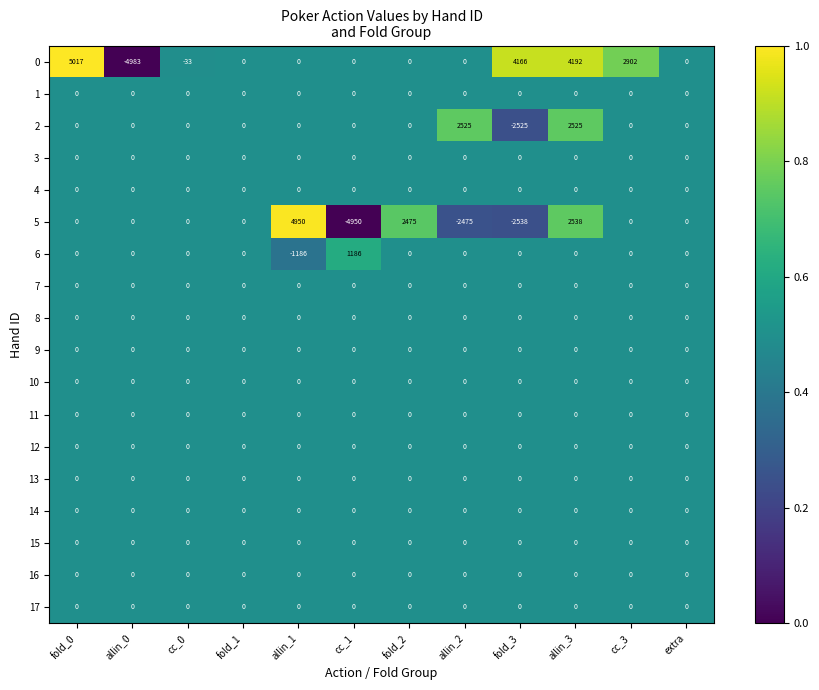

What is the maximum value for 5?

4950